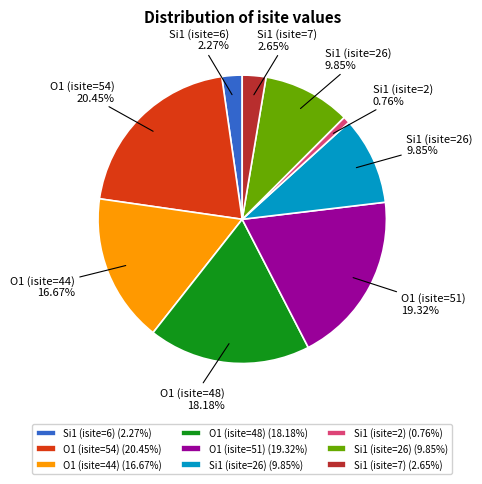

Is there any slice that represents more than half of the pie?

No